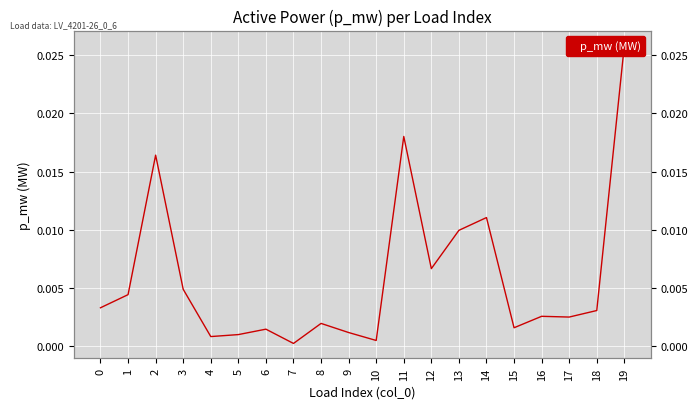

At which category does the chart reach its peak across all series?

19